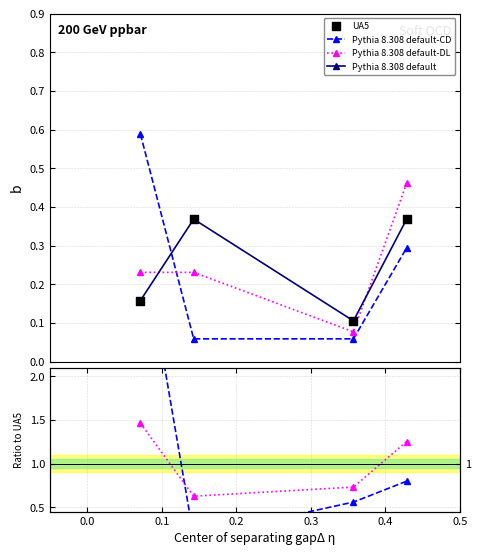

At how many categories does at least one series exceed 3?

1